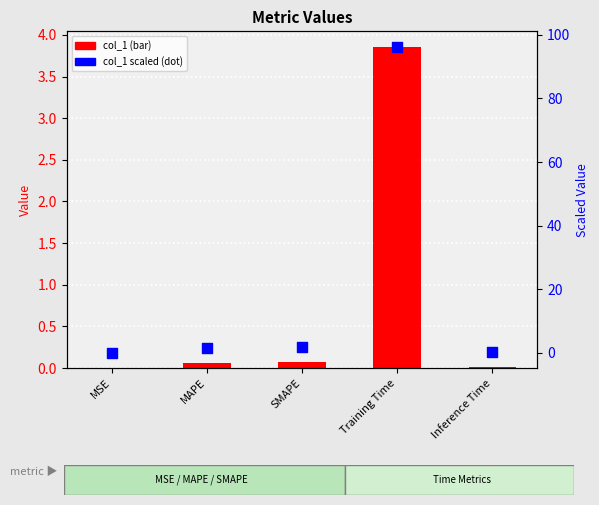

Which series contains the lowest Y value?

col_1